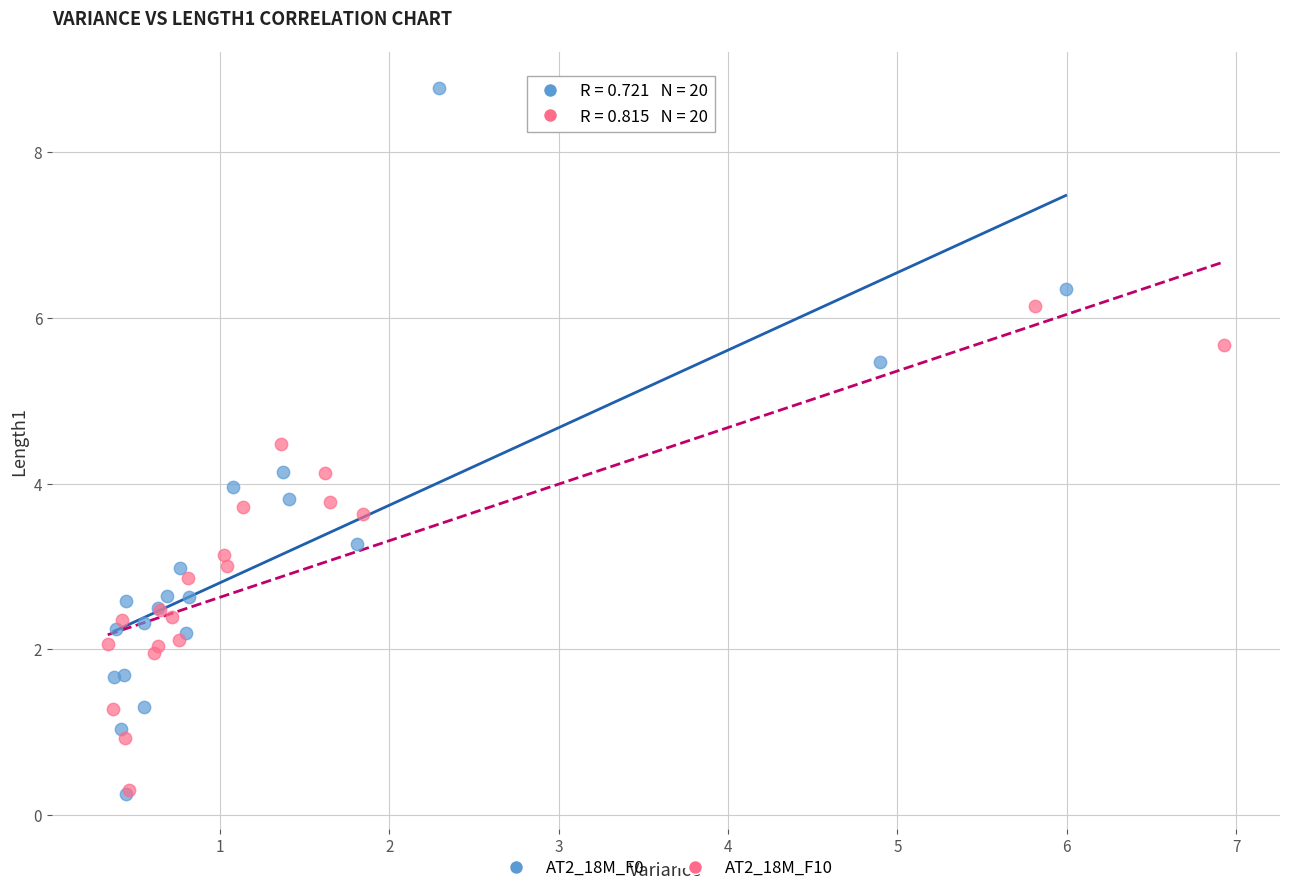

Which series has the widest spread of Y values?

AT2_18M_F0